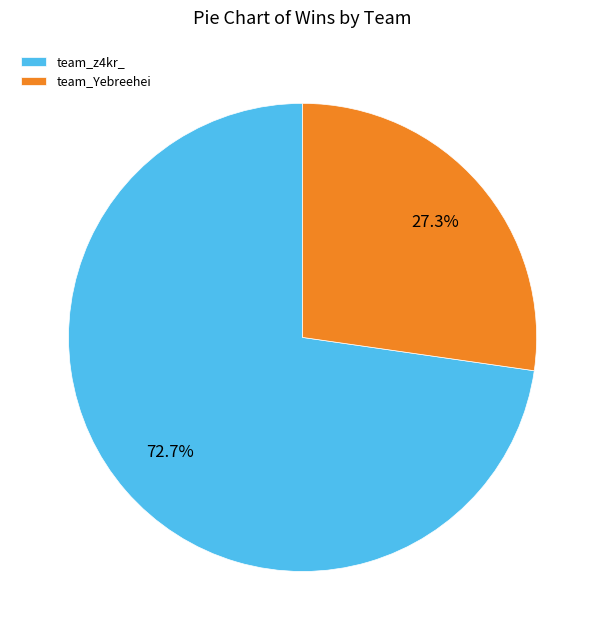

What percentage is NOT represented by team_Yebreehei?

72.7%